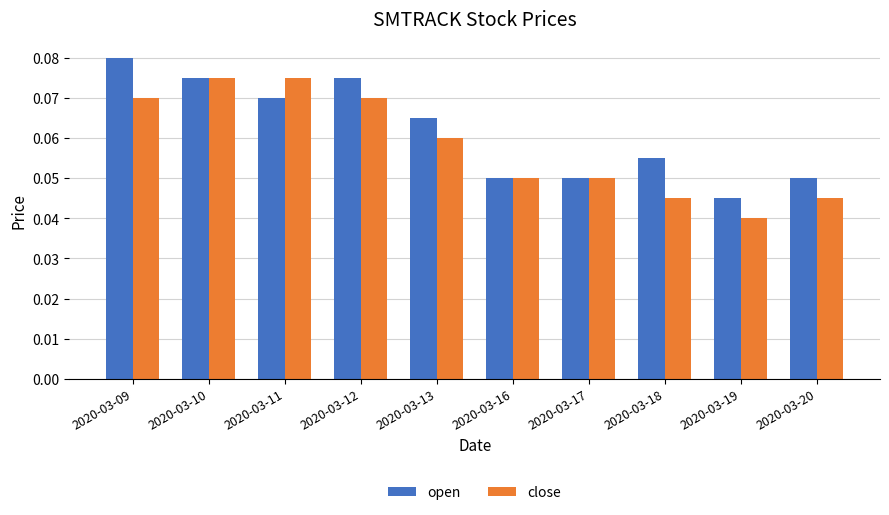

Is the value of close at 2020-03-12 greater than the value of open at 2020-03-17?

Yes